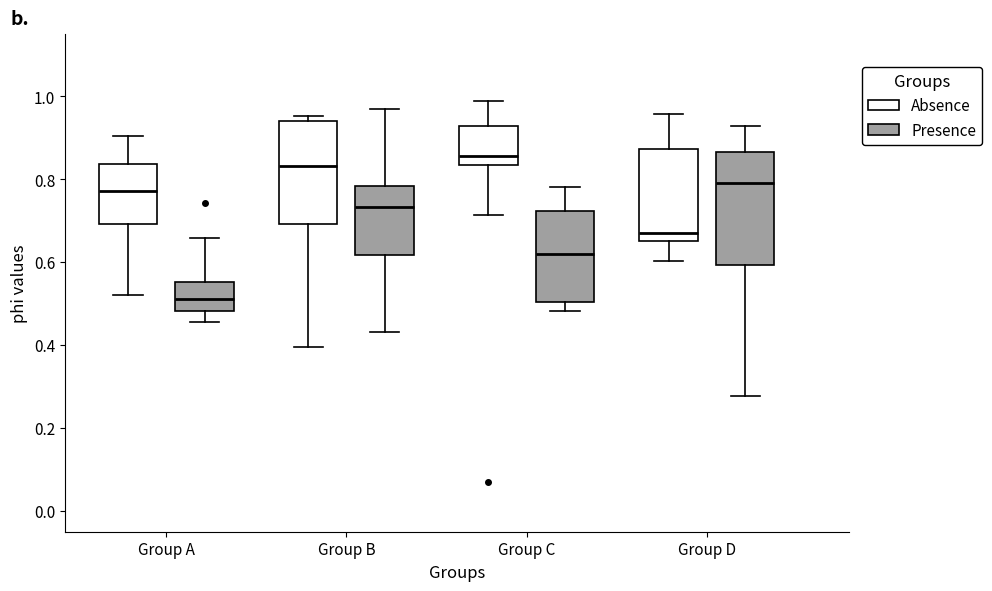

Which box's median line is the lowest?

Group A (Presence)